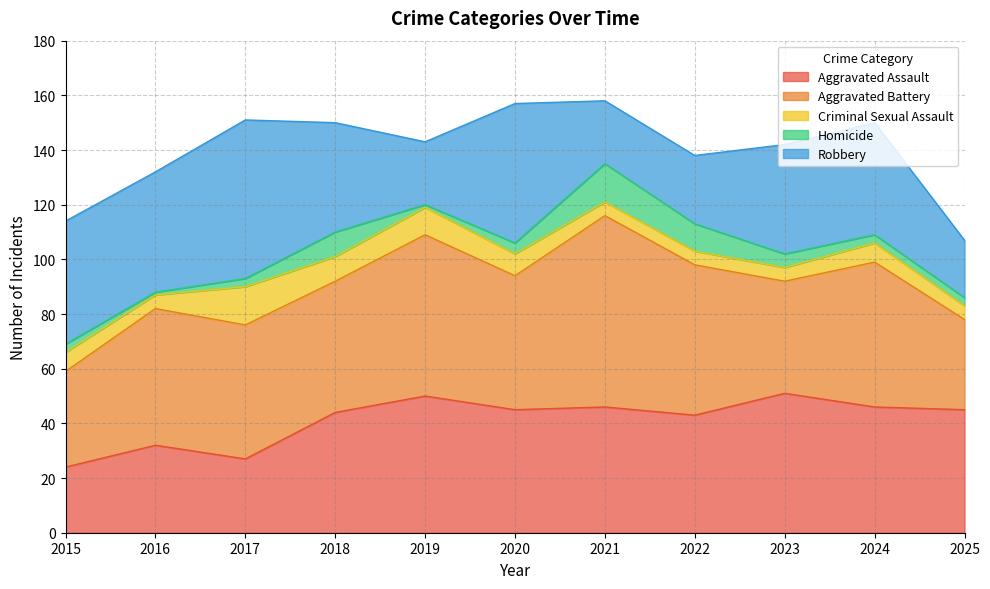

How many data points in Criminal Sexual Assault are above 7?

4